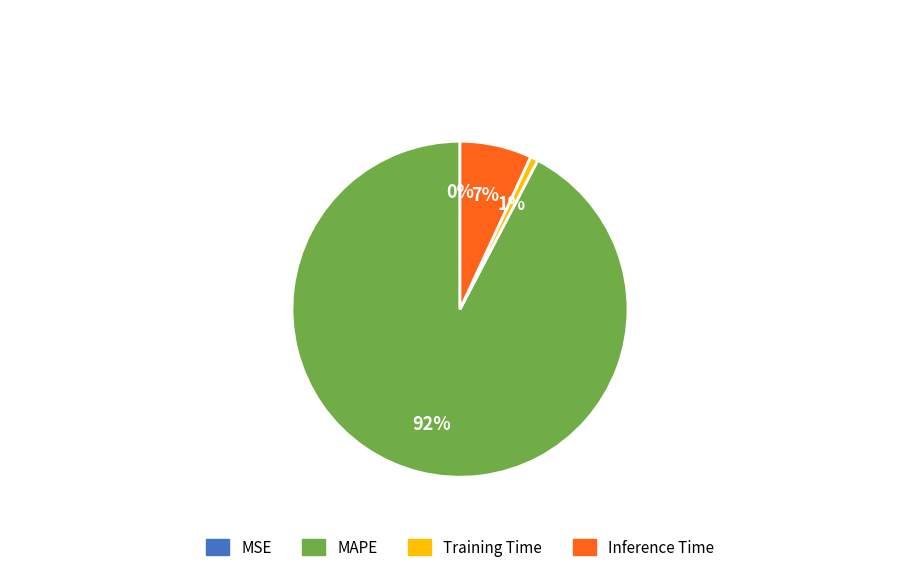

Is there a majority slice in this chart?

Yes